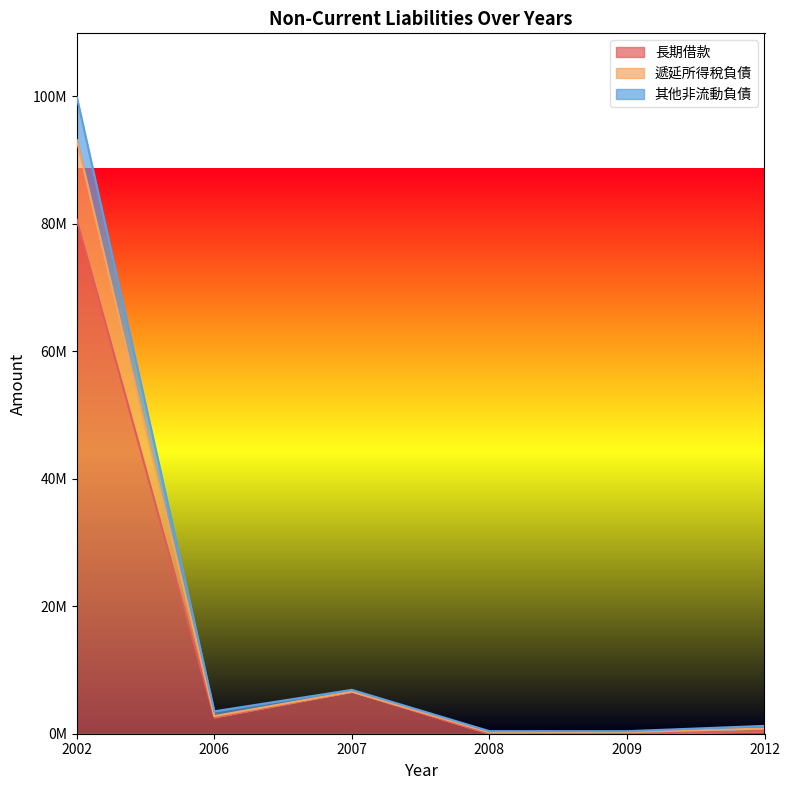

Where is the first local minimum for 遞延所得稅負債?

2006